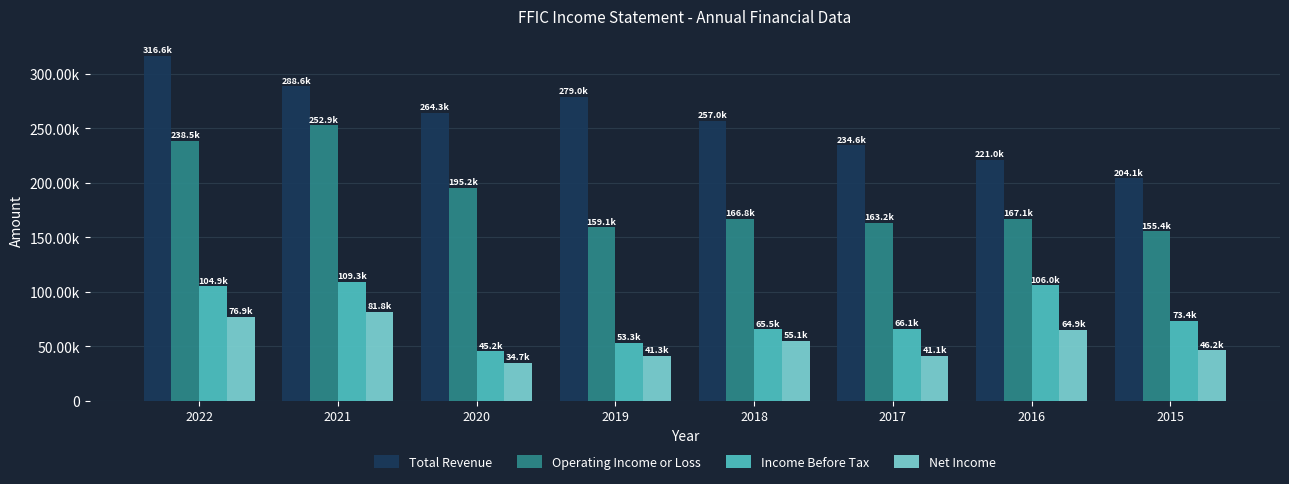

The value of Income Before Tax at 2016 is 106000. True or false?

True